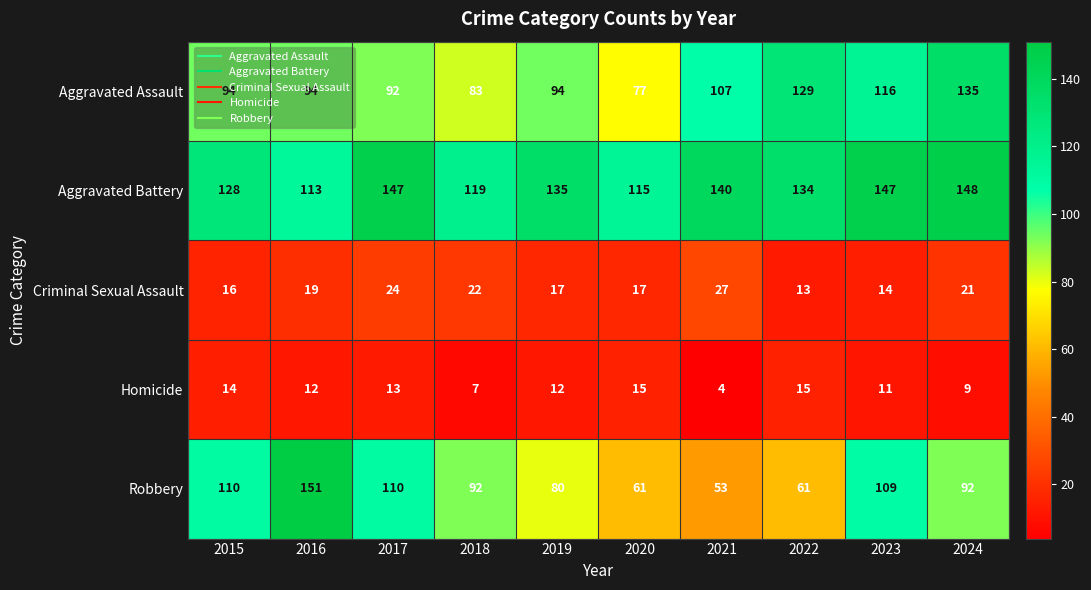

What is the total value across all series at 2017?

386